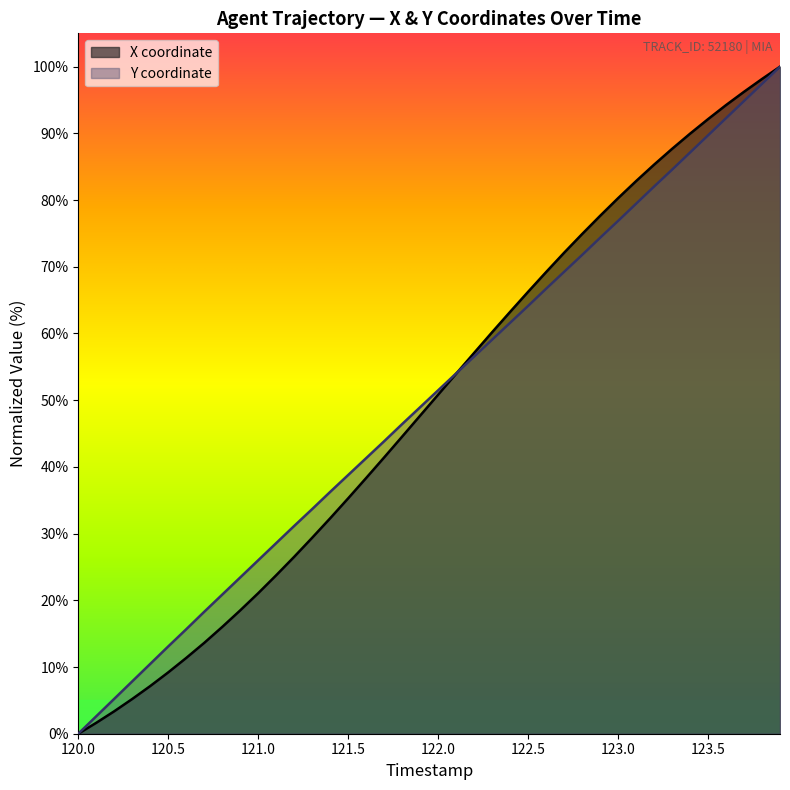

What is the total value across all series at 121.5?

74.1